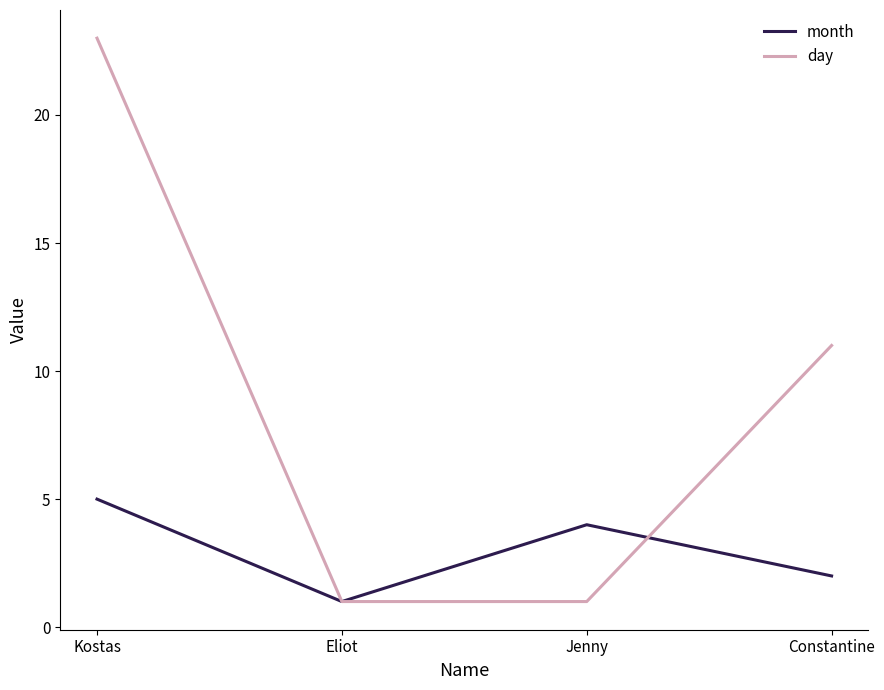

The day series shows 36 at Kostas. True or false?

False